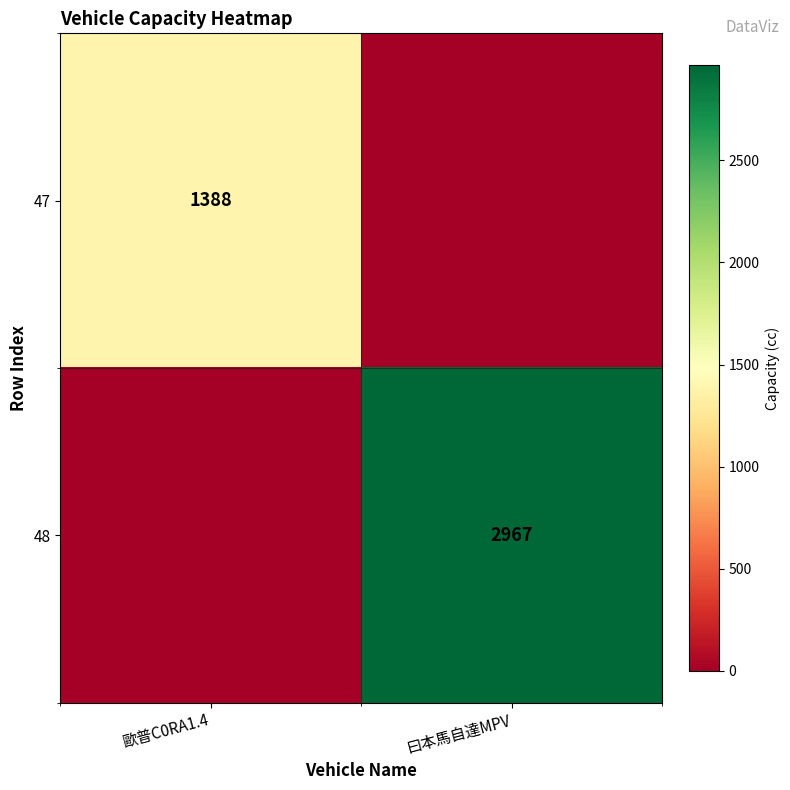

How many distinct data groups are displayed?

2